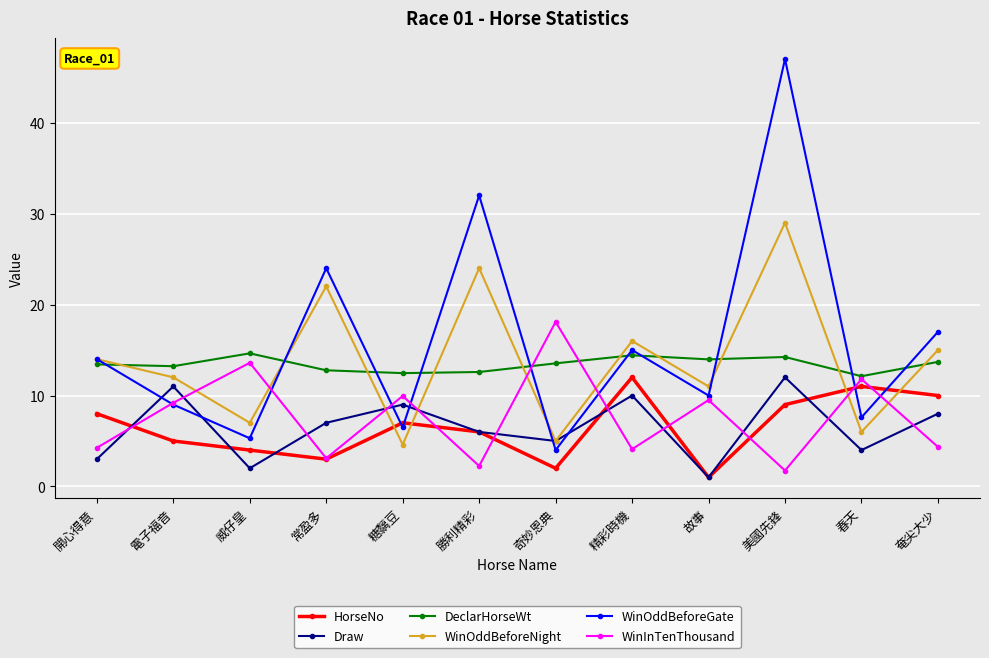

Between which two adjacent categories do WinOddBeforeNight and HorseNo first intersect?

常盈多 and 糖黐豆